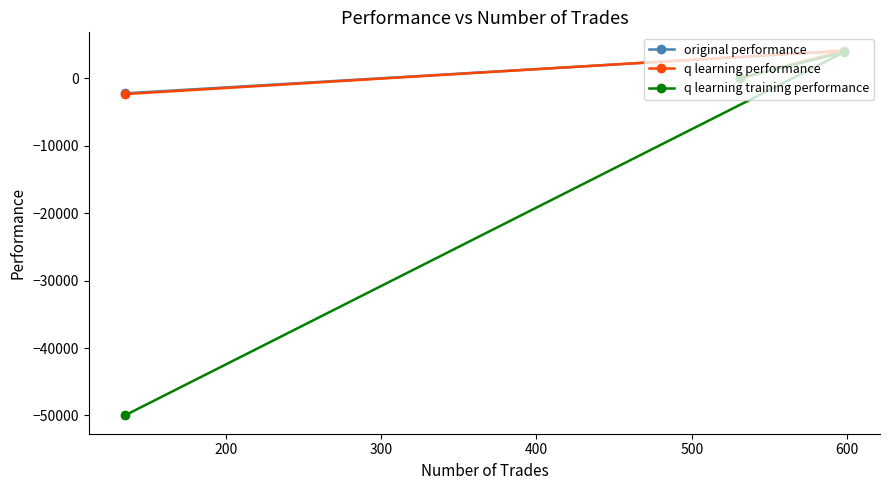

List the series in order of their peak value, highest first.

q learning performance, original performance, q learning training performance